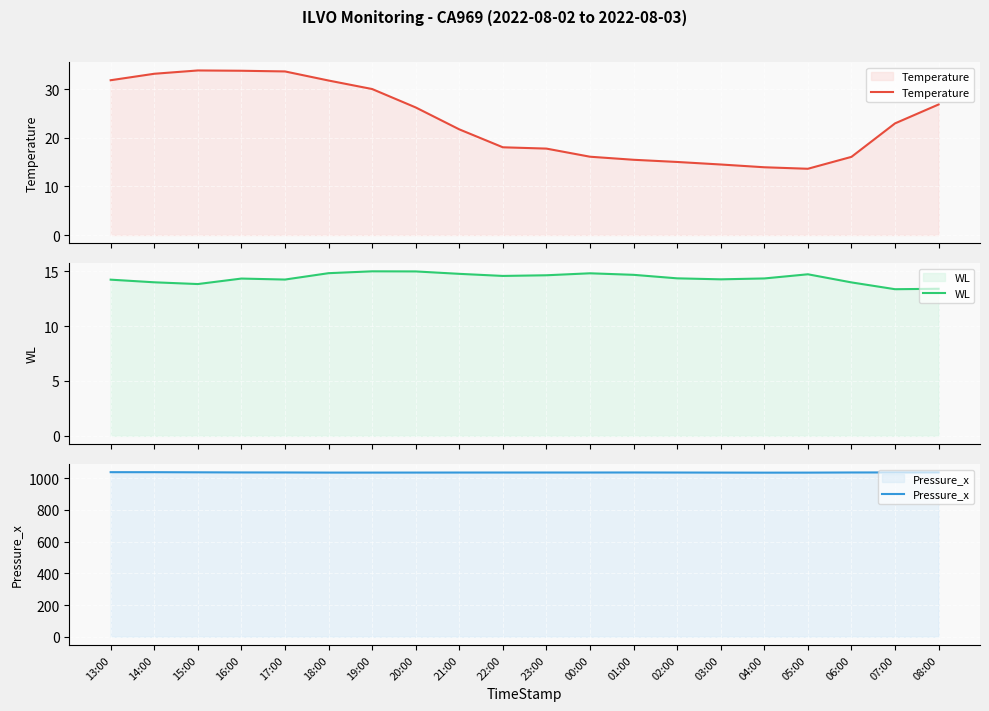

Which series changed the most between 17:00 and 00:00?

Temperature